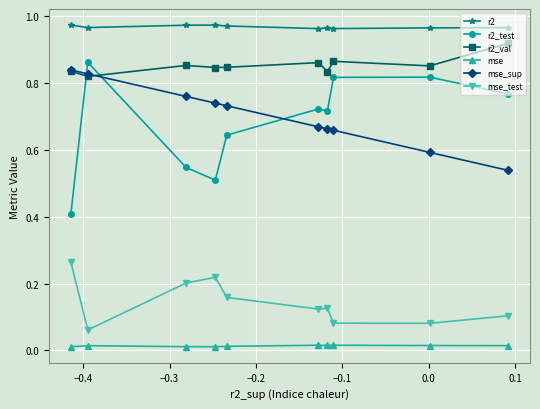

At how many categories does at least one series exceed 0?

10